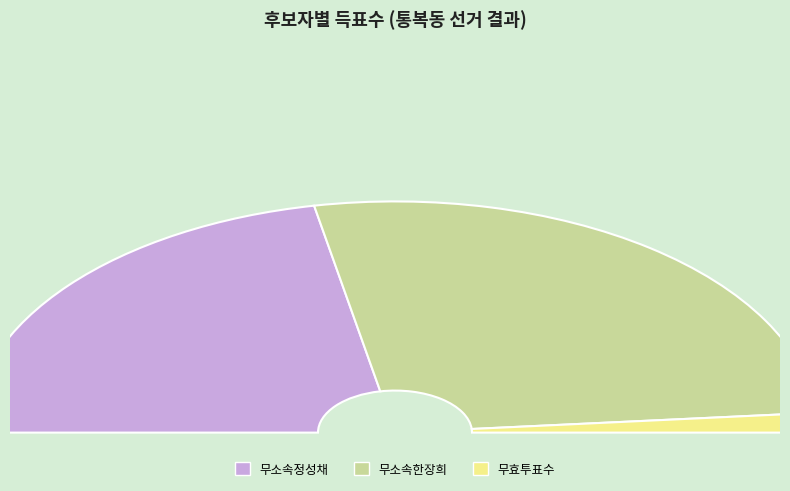

Between 무소속한장희 and 무효투표수, which is larger?

무소속한장희